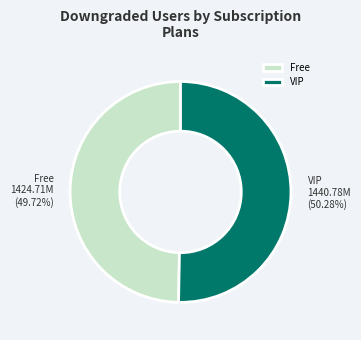

Does VIP represent more than half of the total?

Yes